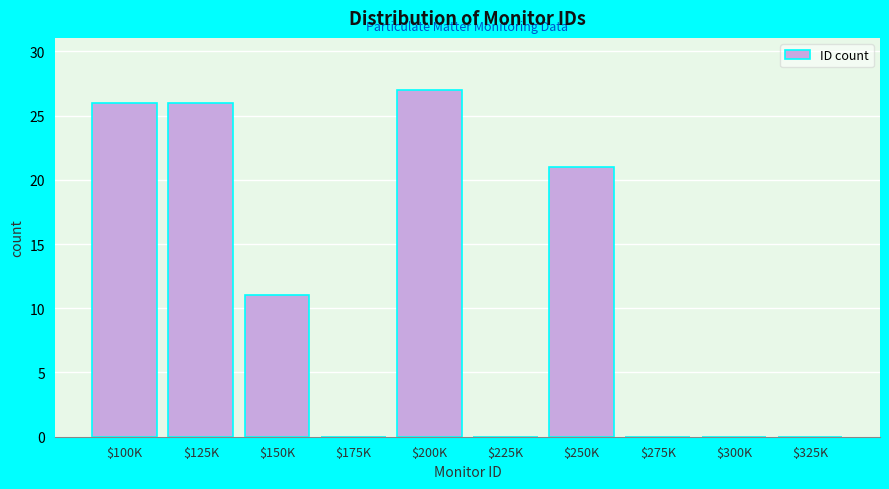

The chart shows a value of 0 at $175K. True or false?

True